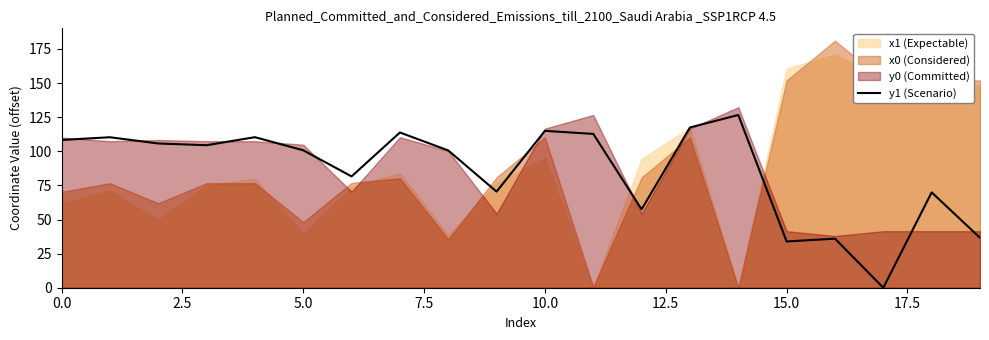

What is the ratio of the value at 2.5 to the value at 16?

3.1